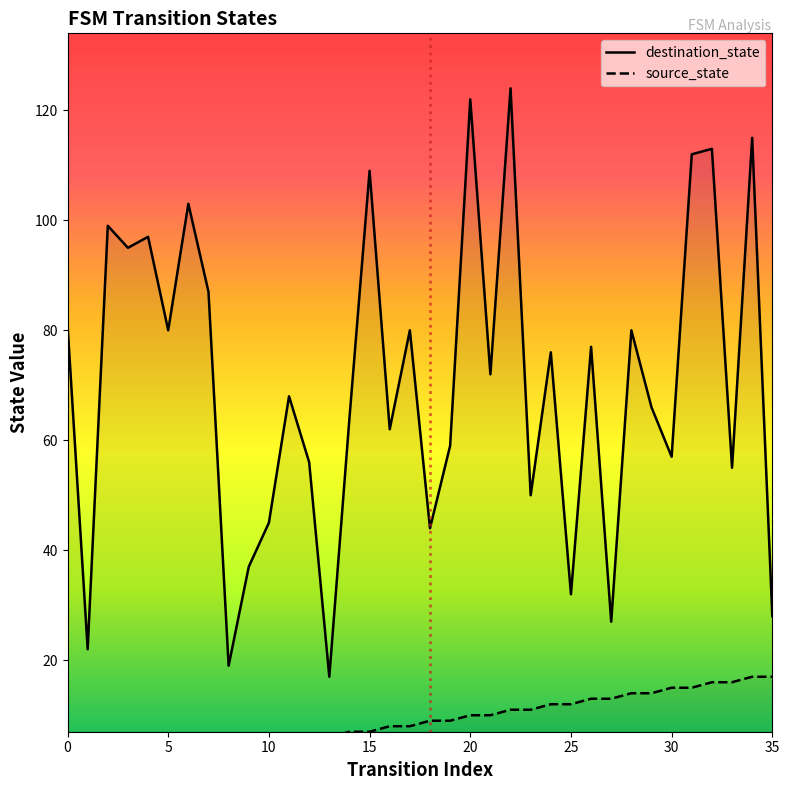

Which label corresponds to the largest value in the chart?

22